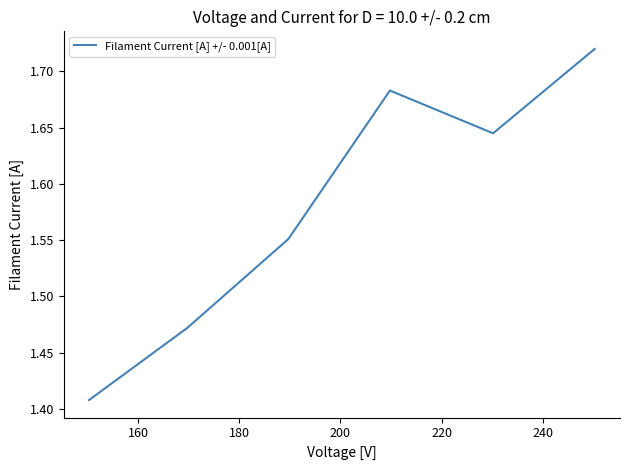

What is the sum of all values?

9.5